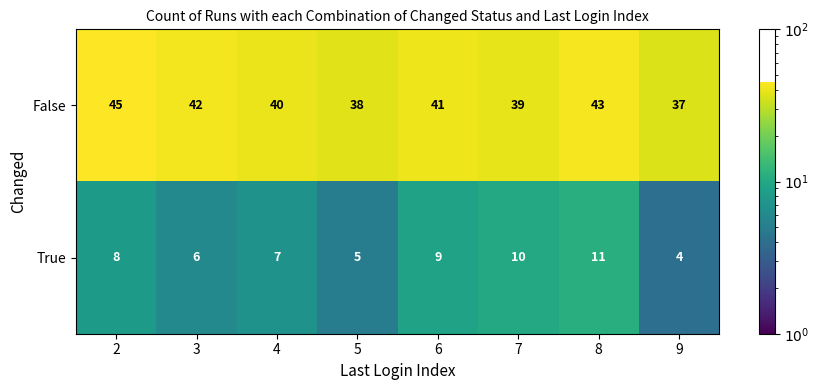

Which series has the largest total across all categories?

False